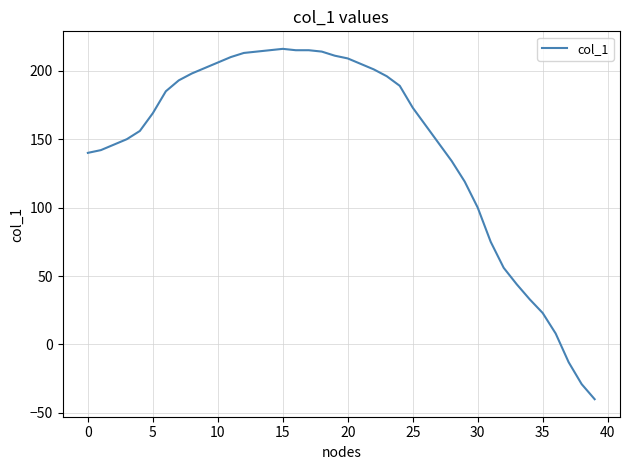

What is the difference between the maximum and minimum values?

256